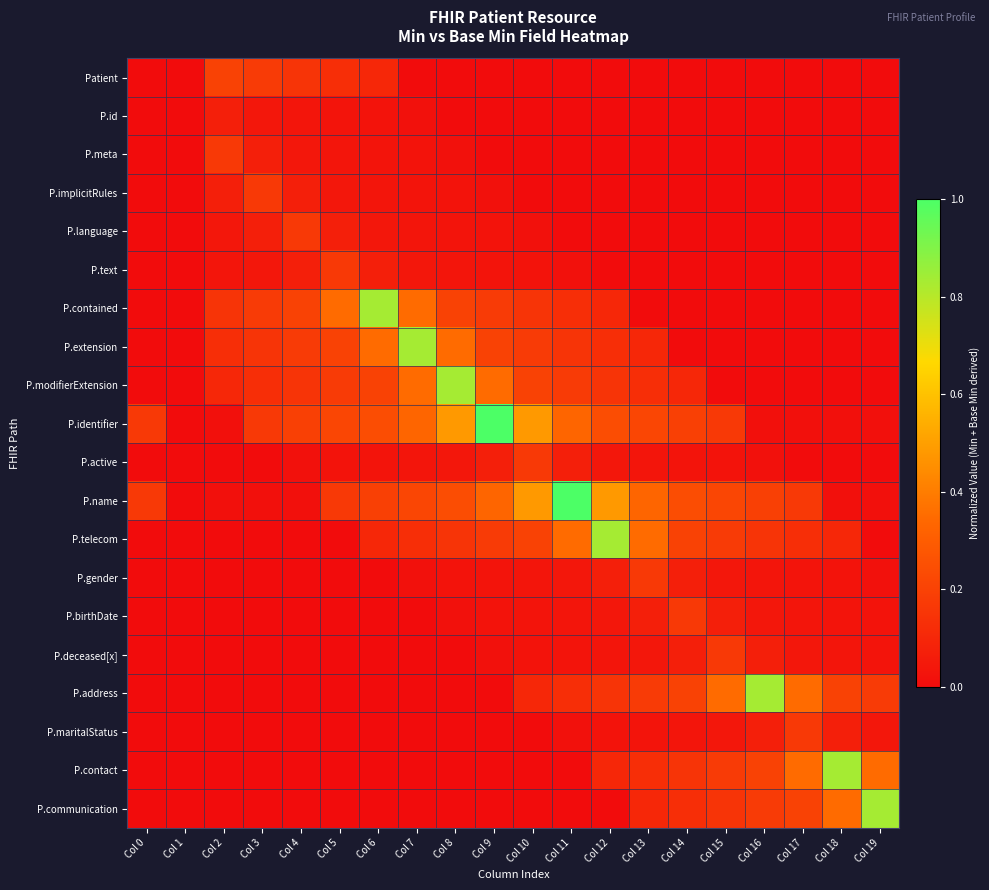

Reading right to left, list all the values displayed in this chart.

Patient: Col 19=0.0	Col 18=0.0	Col 17=0.0	Col 16=0.0	Col 15=0.0	Col 14=0.0	Col 13=0.0	Col 12=0.0	Col 11=0.0	Col 10=0.0	Col 9=0.0	Col 8=0.0	Col 7=0.0	Col 6=0.1	Col 5=0.1	Col 4=0.1	Col 3=0.2	Col 2=0.2	Col 1=0.0	Col 0=0.0
P.id: Col 19=0.0	Col 18=0.0	Col 17=0.0	Col 16=0.0	Col 15=0.0	Col 14=0.0	Col 13=0.0	Col 12=0.0	Col 11=0.0	Col 10=0.0	Col 9=0.0	Col 8=0.0	Col 7=0.0	Col 6=0.0	Col 5=0.0	Col 4=0.0	Col 3=0.0	Col 2=0.1	Col 1=0.0	Col 0=0.0
P.meta: Col 19=0.0	Col 18=0.0	Col 17=0.0	Col 16=0.0	Col 15=0.0	Col 14=0.0	Col 13=0.0	Col 12=0.0	Col 11=0.0	Col 10=0.0	Col 9=0.0	Col 8=0.0	Col 7=0.0	Col 6=0.0	Col 5=0.0	Col 4=0.0	Col 3=0.1	Col 2=0.2	Col 1=0.0	Col 0=0.0
P.implicitRules: Col 19=0.0	Col 18=0.0	Col 17=0.0	Col 16=0.0	Col 15=0.0	Col 14=0.0	Col 13=0.0	Col 12=0.0	Col 11=0.0	Col 10=0.0	Col 9=0.0	Col 8=0.0	Col 7=0.0	Col 6=0.0	Col 5=0.0	Col 4=0.1	Col 3=0.2	Col 2=0.1	Col 1=0.0	Col 0=0.0
P.language: Col 19=0.0	Col 18=0.0	Col 17=0.0	Col 16=0.0	Col 15=0.0	Col 14=0.0	Col 13=0.0	Col 12=0.0	Col 11=0.0	Col 10=0.0	Col 9=0.0	Col 8=0.0	Col 7=0.0	Col 6=0.0	Col 5=0.1	Col 4=0.2	Col 3=0.1	Col 2=0.0	Col 1=0.0	Col 0=0.0
P.text: Col 19=0.0	Col 18=0.0	Col 17=0.0	Col 16=0.0	Col 15=0.0	Col 14=0.0	Col 13=0.0	Col 12=0.0	Col 11=0.0	Col 10=0.0	Col 9=0.0	Col 8=0.0	Col 7=0.0	Col 6=0.1	Col 5=0.2	Col 4=0.1	Col 3=0.0	Col 2=0.0	Col 1=0.0	Col 0=0.0
P.contained: Col 19=0.0	Col 18=0.0	Col 17=0.0	Col 16=0.0	Col 15=0.0	Col 14=0.0	Col 13=0.0	Col 12=0.1	Col 11=0.1	Col 10=0.1	Col 9=0.2	Col 8=0.2	Col 7=0.3	Col 6=0.8	Col 5=0.3	Col 4=0.2	Col 3=0.2	Col 2=0.1	Col 1=0.0	Col 0=0.0
P.extension: Col 19=0.0	Col 18=0.0	Col 17=0.0	Col 16=0.0	Col 15=0.0	Col 14=0.0	Col 13=0.1	Col 12=0.1	Col 11=0.1	Col 10=0.2	Col 9=0.2	Col 8=0.3	Col 7=0.8	Col 6=0.3	Col 5=0.2	Col 4=0.2	Col 3=0.1	Col 2=0.1	Col 1=0.0	Col 0=0.0
P.modifierExtension: Col 19=0.0	Col 18=0.0	Col 17=0.0	Col 16=0.0	Col 15=0.0	Col 14=0.1	Col 13=0.1	Col 12=0.1	Col 11=0.2	Col 10=0.2	Col 9=0.3	Col 8=0.8	Col 7=0.3	Col 6=0.2	Col 5=0.2	Col 4=0.1	Col 3=0.1	Col 2=0.1	Col 1=0.0	Col 0=0.0
P.identifier: Col 19=0.0	Col 18=0.0	Col 17=0.0	Col 16=0.0	Col 15=0.2	Col 14=0.2	Col 13=0.2	Col 12=0.2	Col 11=0.3	Col 10=0.5	Col 9=1.0	Col 8=0.5	Col 7=0.3	Col 6=0.2	Col 5=0.2	Col 4=0.2	Col 3=0.2	Col 2=0.0	Col 1=0.0	Col 0=0.2
P.active: Col 19=0.0	Col 18=0.0	Col 17=0.0	Col 16=0.0	Col 15=0.0	Col 14=0.0	Col 13=0.0	Col 12=0.0	Col 11=0.1	Col 10=0.2	Col 9=0.1	Col 8=0.0	Col 7=0.0	Col 6=0.0	Col 5=0.0	Col 4=0.0	Col 3=0.0	Col 2=0.0	Col 1=0.0	Col 0=0.0
P.name: Col 19=0.0	Col 18=0.0	Col 17=0.2	Col 16=0.2	Col 15=0.2	Col 14=0.2	Col 13=0.3	Col 12=0.5	Col 11=1.0	Col 10=0.5	Col 9=0.3	Col 8=0.2	Col 7=0.2	Col 6=0.2	Col 5=0.2	Col 4=0.0	Col 3=0.0	Col 2=0.0	Col 1=0.0	Col 0=0.2
P.telecom: Col 19=0.0	Col 18=0.1	Col 17=0.1	Col 16=0.1	Col 15=0.2	Col 14=0.2	Col 13=0.3	Col 12=0.8	Col 11=0.3	Col 10=0.2	Col 9=0.2	Col 8=0.1	Col 7=0.1	Col 6=0.1	Col 5=0.0	Col 4=0.0	Col 3=0.0	Col 2=0.0	Col 1=0.0	Col 0=0.0
P.gender: Col 19=0.0	Col 18=0.0	Col 17=0.0	Col 16=0.0	Col 15=0.0	Col 14=0.1	Col 13=0.2	Col 12=0.1	Col 11=0.0	Col 10=0.0	Col 9=0.0	Col 8=0.0	Col 7=0.0	Col 6=0.0	Col 5=0.0	Col 4=0.0	Col 3=0.0	Col 2=0.0	Col 1=0.0	Col 0=0.0
P.birthDate: Col 19=0.0	Col 18=0.0	Col 17=0.0	Col 16=0.0	Col 15=0.1	Col 14=0.2	Col 13=0.1	Col 12=0.0	Col 11=0.0	Col 10=0.0	Col 9=0.0	Col 8=0.0	Col 7=0.0	Col 6=0.0	Col 5=0.0	Col 4=0.0	Col 3=0.0	Col 2=0.0	Col 1=0.0	Col 0=0.0
P.deceased[x]: Col 19=0.0	Col 18=0.0	Col 17=0.0	Col 16=0.1	Col 15=0.2	Col 14=0.1	Col 13=0.0	Col 12=0.0	Col 11=0.0	Col 10=0.0	Col 9=0.0	Col 8=0.0	Col 7=0.0	Col 6=0.0	Col 5=0.0	Col 4=0.0	Col 3=0.0	Col 2=0.0	Col 1=0.0	Col 0=0.0
P.address: Col 19=0.2	Col 18=0.2	Col 17=0.3	Col 16=0.8	Col 15=0.3	Col 14=0.2	Col 13=0.2	Col 12=0.1	Col 11=0.1	Col 10=0.1	Col 9=0.0	Col 8=0.0	Col 7=0.0	Col 6=0.0	Col 5=0.0	Col 4=0.0	Col 3=0.0	Col 2=0.0	Col 1=0.0	Col 0=0.0
P.maritalStatus: Col 19=0.0	Col 18=0.1	Col 17=0.2	Col 16=0.1	Col 15=0.0	Col 14=0.0	Col 13=0.0	Col 12=0.0	Col 11=0.0	Col 10=0.0	Col 9=0.0	Col 8=0.0	Col 7=0.0	Col 6=0.0	Col 5=0.0	Col 4=0.0	Col 3=0.0	Col 2=0.0	Col 1=0.0	Col 0=0.0
P.contact: Col 19=0.3	Col 18=0.8	Col 17=0.3	Col 16=0.2	Col 15=0.2	Col 14=0.1	Col 13=0.1	Col 12=0.1	Col 11=0.0	Col 10=0.0	Col 9=0.0	Col 8=0.0	Col 7=0.0	Col 6=0.0	Col 5=0.0	Col 4=0.0	Col 3=0.0	Col 2=0.0	Col 1=0.0	Col 0=0.0
P.communication: Col 19=0.8	Col 18=0.3	Col 17=0.2	Col 16=0.2	Col 15=0.1	Col 14=0.1	Col 13=0.1	Col 12=0.0	Col 11=0.0	Col 10=0.0	Col 9=0.0	Col 8=0.0	Col 7=0.0	Col 6=0.0	Col 5=0.0	Col 4=0.0	Col 3=0.0	Col 2=0.0	Col 1=0.0	Col 0=0.0